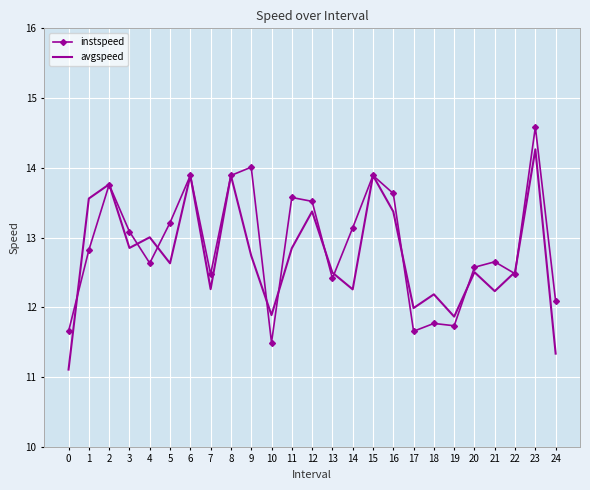

At which category is the sum across all series the highest?

23